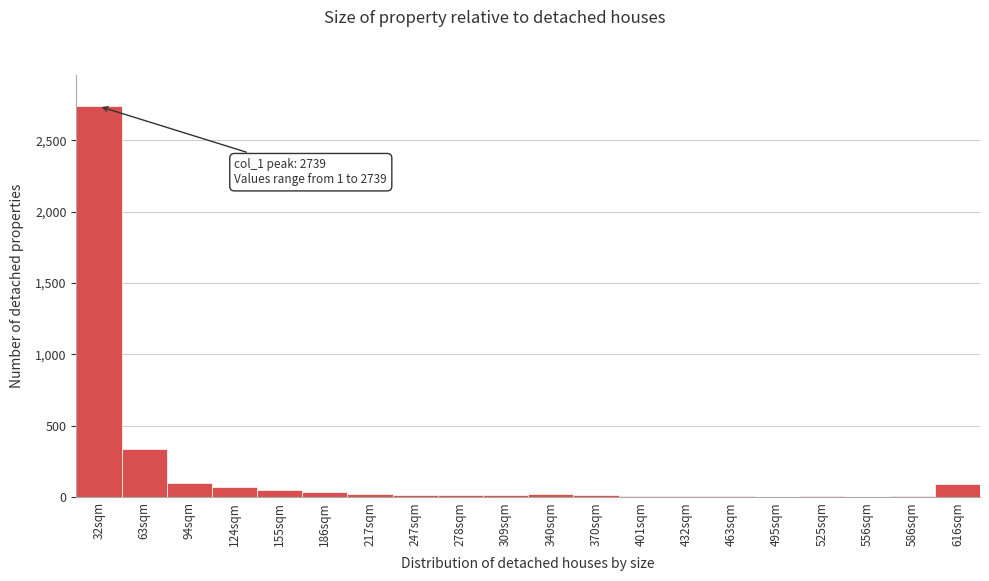

What is the sum of all values?

3575